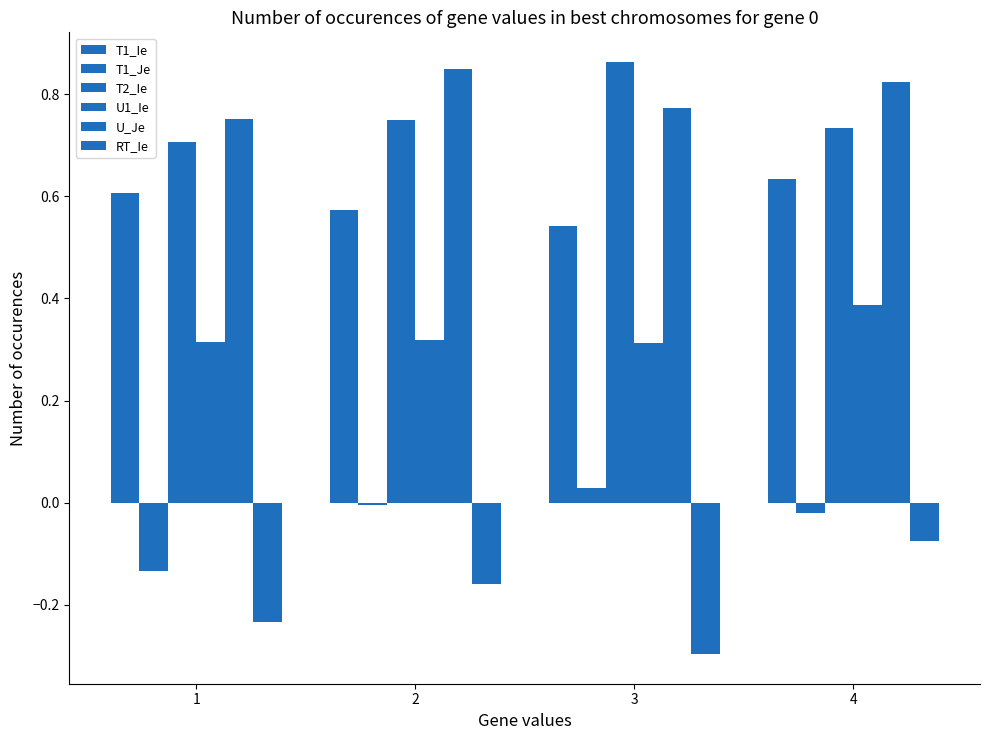

The T2_Ie series shows 0.7 at 4. True or false?

True